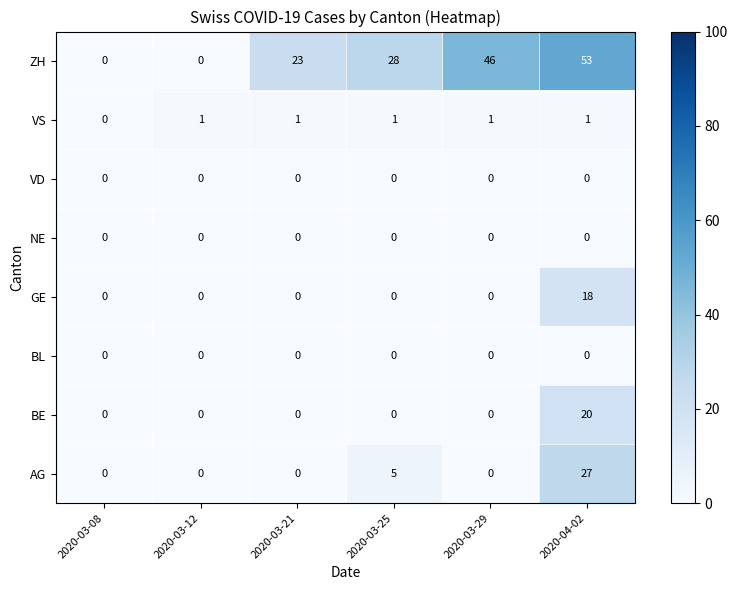

Which series has the largest range (max minus min)?

ZH